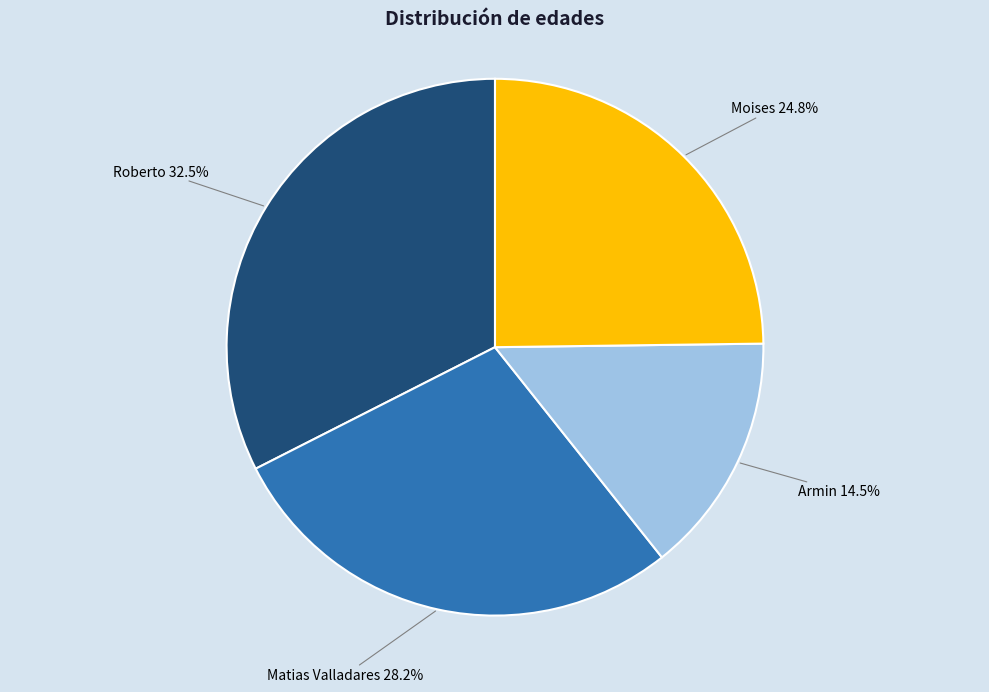

Is there any slice that represents more than half of the pie?

No